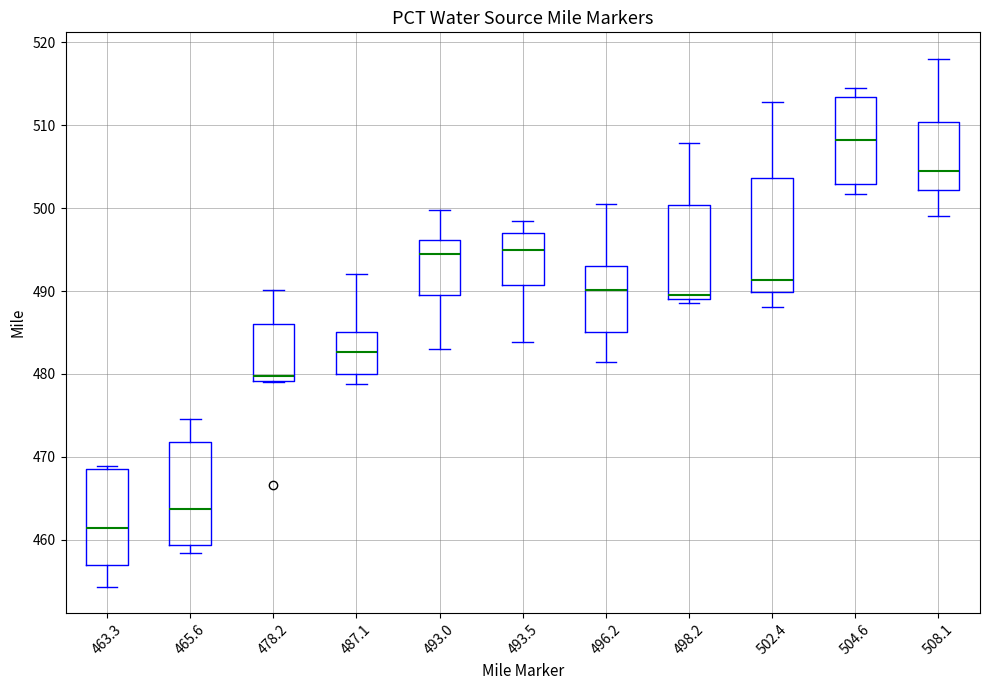

Reading left to right, transcribe this box plot: for each box, give where its median line is, the range the box spans, and where its two whiskers end, as read against the y-axis. The values are not printed on the chart, so give them approximately, as read against the axis.

463.3: median 463, box 459 to 466, whiskers 455 to 469
465.6: median 463, box 462 to 464, whiskers 461 to 465
478.2: median 480, box 477 to 484, whiskers 469 to 490
487.1: median 489, box 486 to 494, whiskers 480 to 496
493.0: median 491, box 487 to 500, whiskers 482 to 505
493.5: median 492, box 490 to 496, whiskers 487 to 498
496.2: median 496, box 490 to 502, whiskers 483 to 510
498.2: median 501, box 498 to 503, whiskers 493 to 507
502.4: median 503, box 496 to 507, whiskers 488 to 517
504.6: median 505, box 502 to 511, whiskers 495 to 515
508.1: median 511, box 499 to 515, whiskers 494 to 519